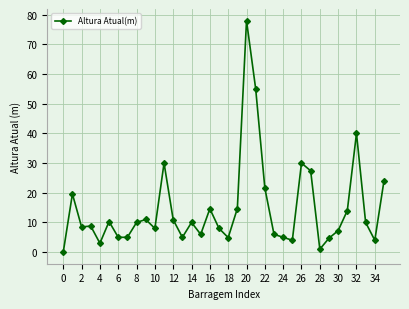

How many lines are shown in the chart?

1